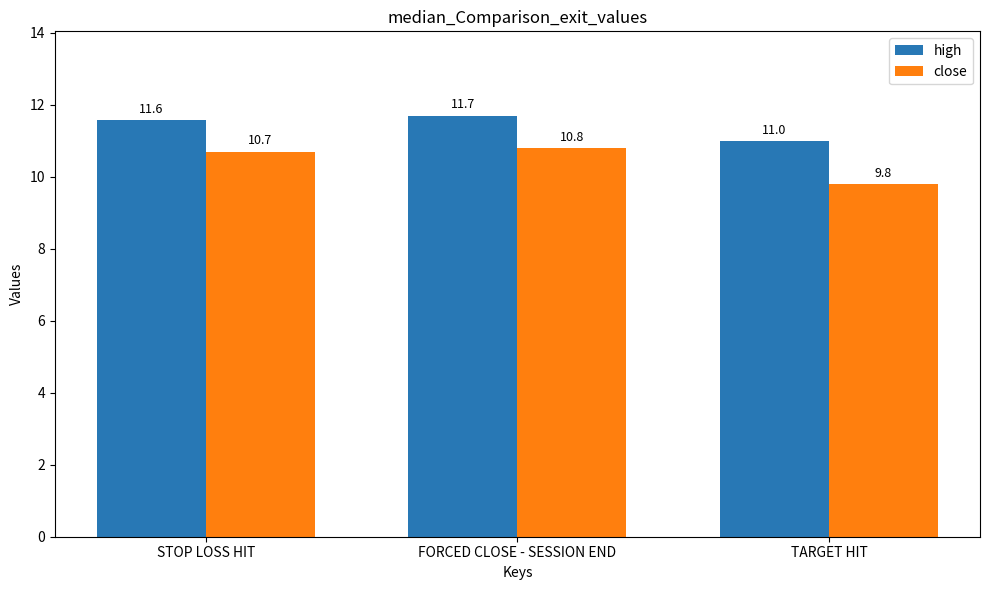

How many values in the high series exceed 11?

2